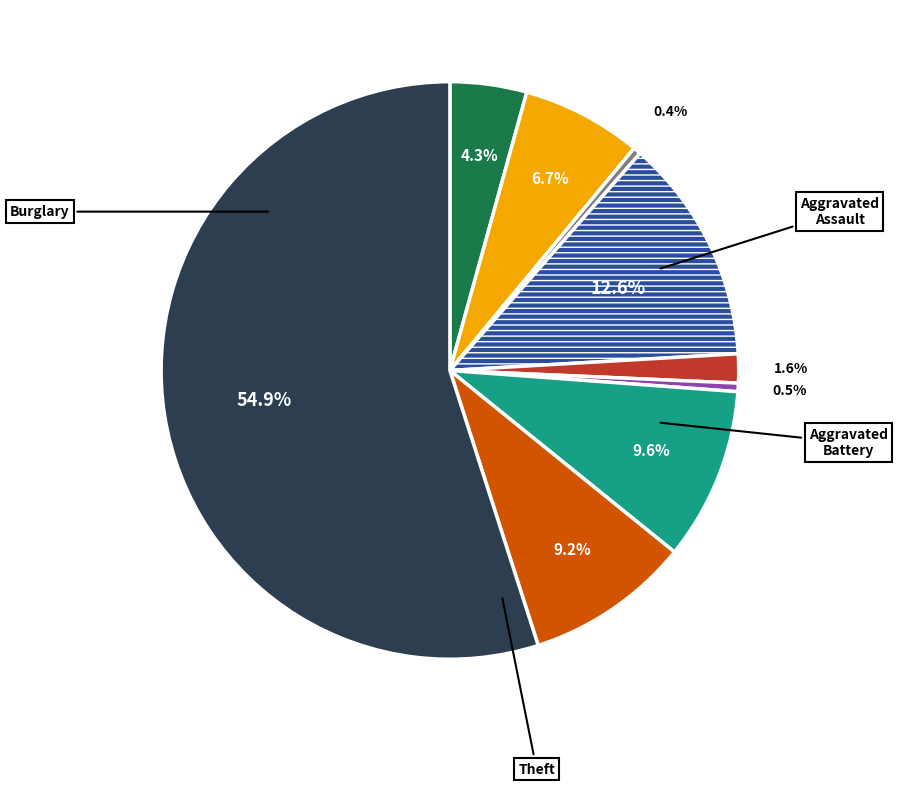

Is there a majority slice in this chart?

Yes